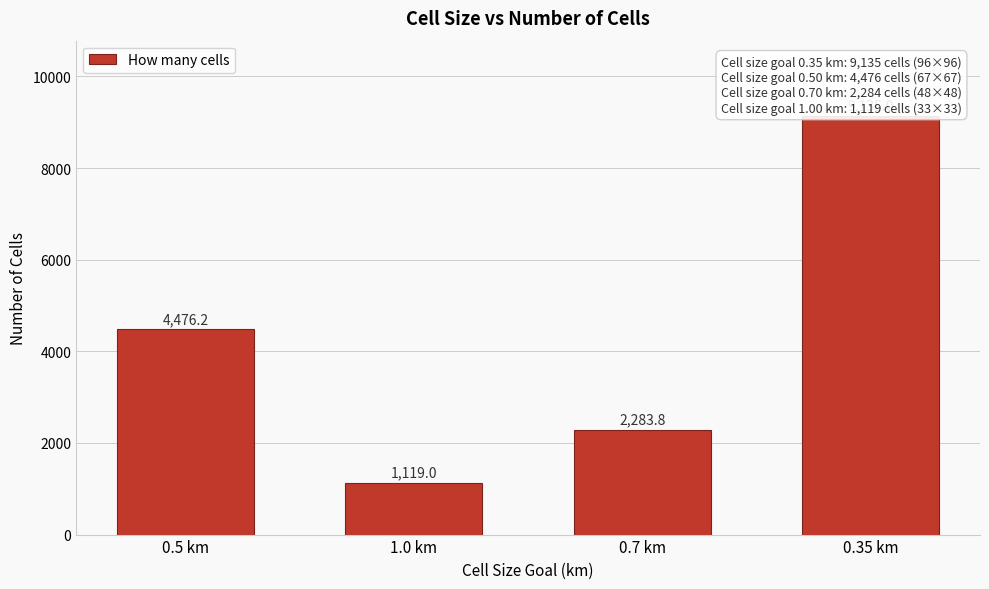

Reading left to right, extract all data points from this chart.

4476.2	1119.0	2283.8	9135.0